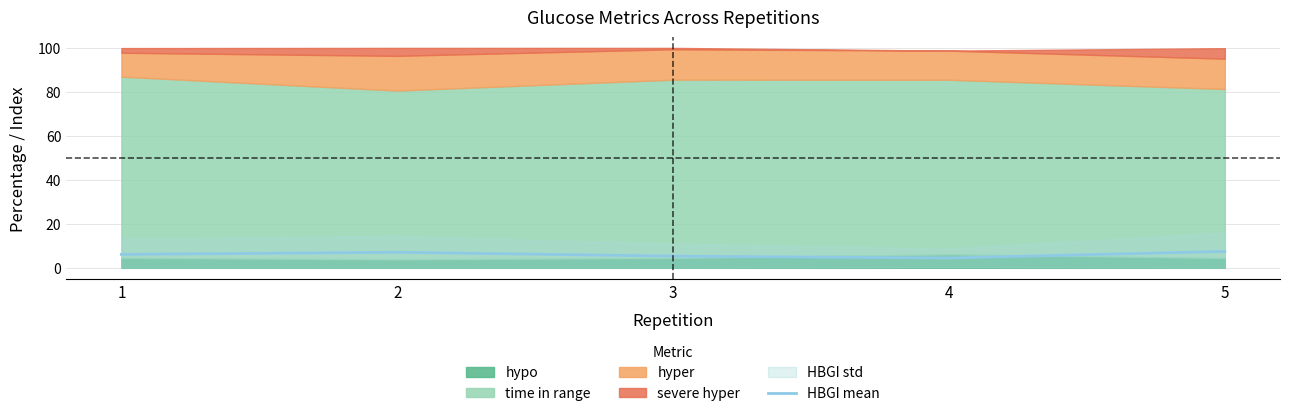

Rank the categories by value from lowest to highest.

4, 3, 1, 2, 5